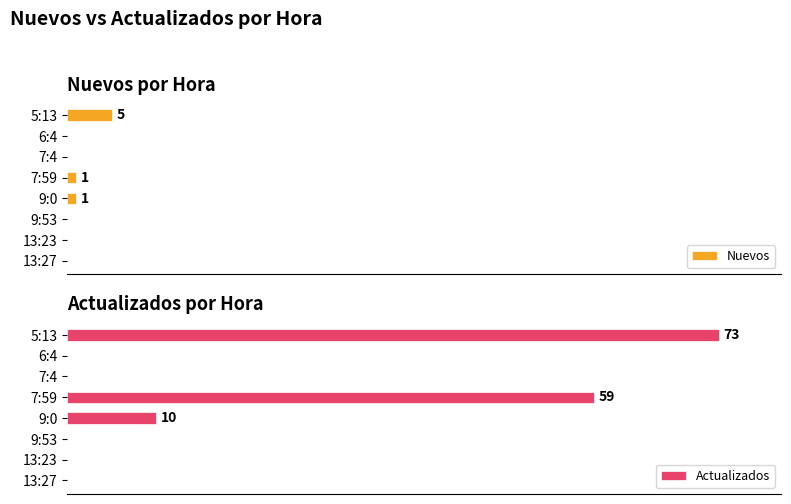

What is the difference between the second highest and minimum values in the Actualizados series?

59